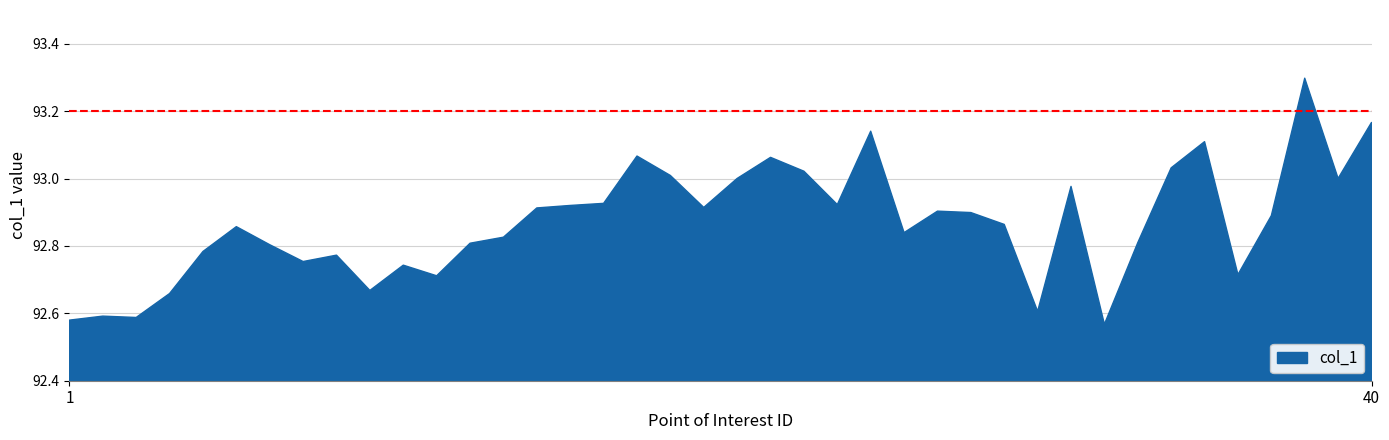

How many points are lower than both their immediate neighbors (excluding endpoints)?

11